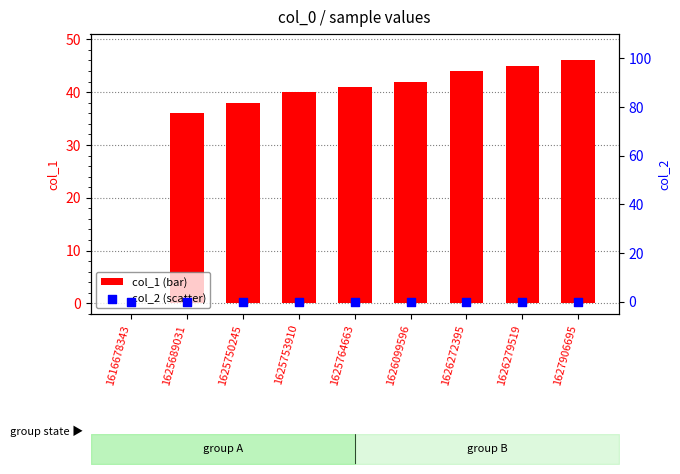

Which series has the widest spread of Y values?

col_1 (bar)